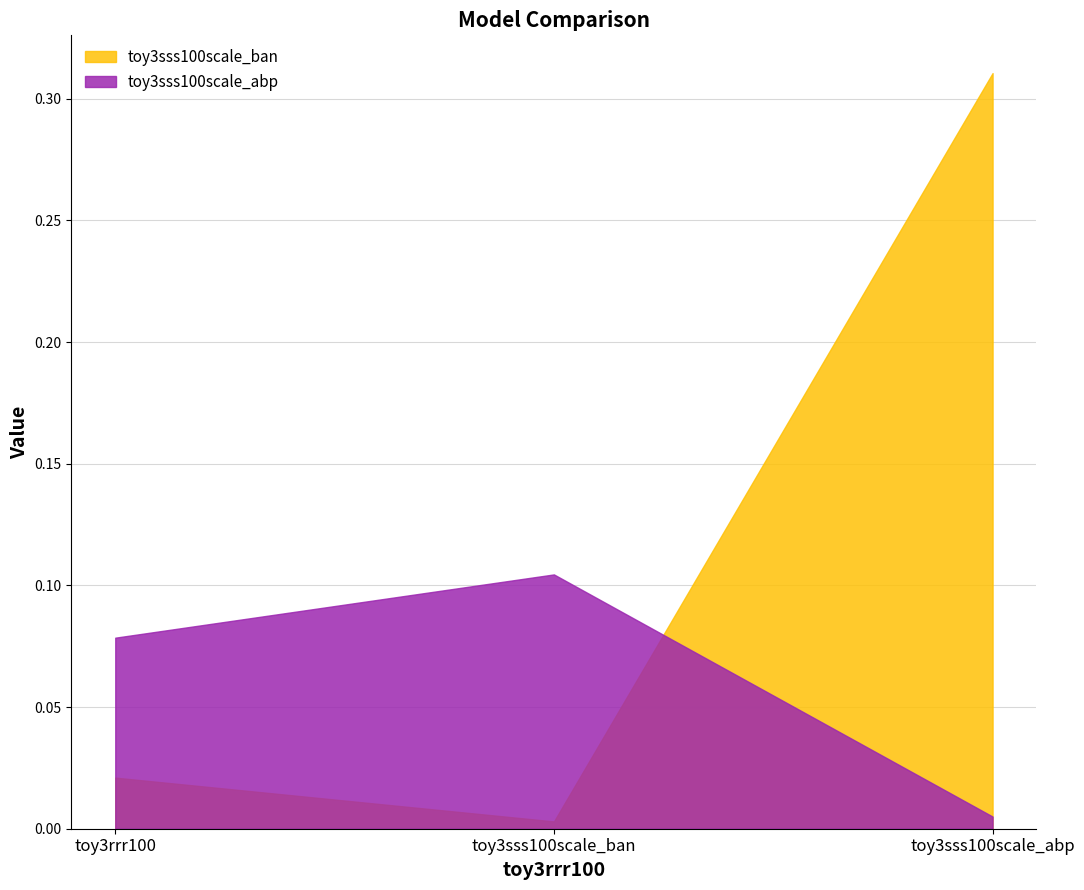

True or false: toy3sss100scale_abp has a value of 0.0 at toy3sss100scale_abp.

True